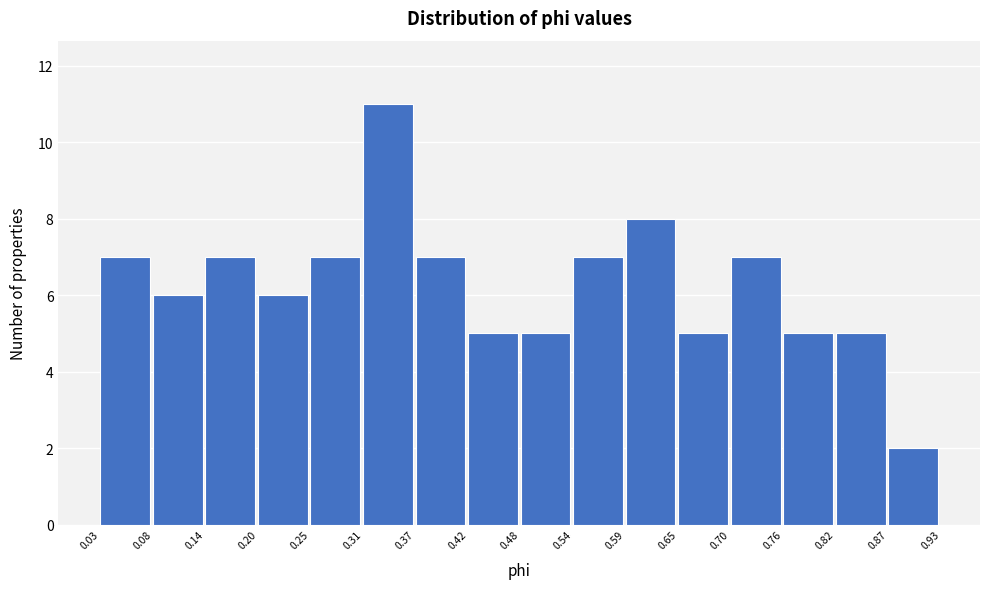

Reading left to right, list every bar in this chart as the range it spans on the x-axis followed by its height. The values are not printed on the chart, so give them approximately, as read against the axis.

0.03 to 0.08: 7
0.08 to 0.14: 6
0.14 to 0.20: 7
0.20 to 0.25: 6
0.25 to 0.31: 7
0.31 to 0.37: 11
0.37 to 0.42: 7
0.42 to 0.48: 5
0.48 to 0.54: 5
0.54 to 0.59: 7
0.59 to 0.65: 8
0.65 to 0.70: 5
0.70 to 0.76: 7
0.76 to 0.82: 5
0.82 to 0.87: 5
0.87 to 0.93: 2